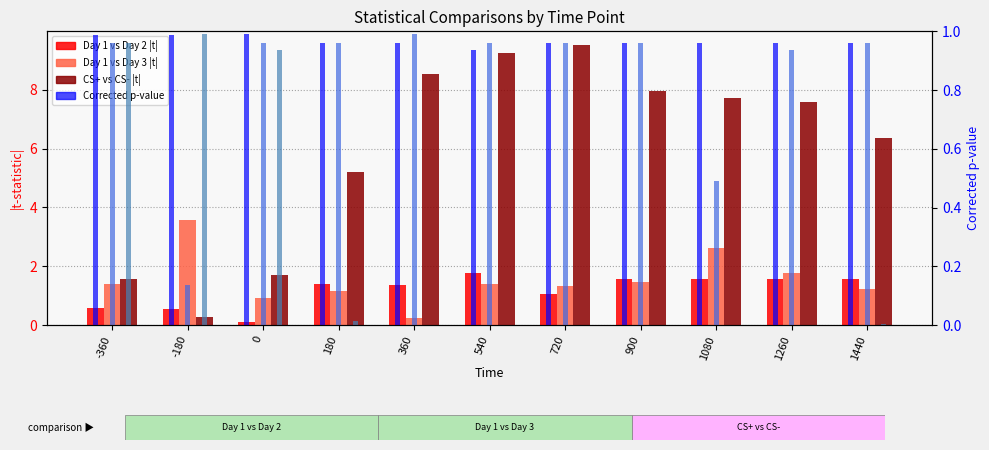

What is the average value of the CS+ vs CS- Corr.p series?

0.3